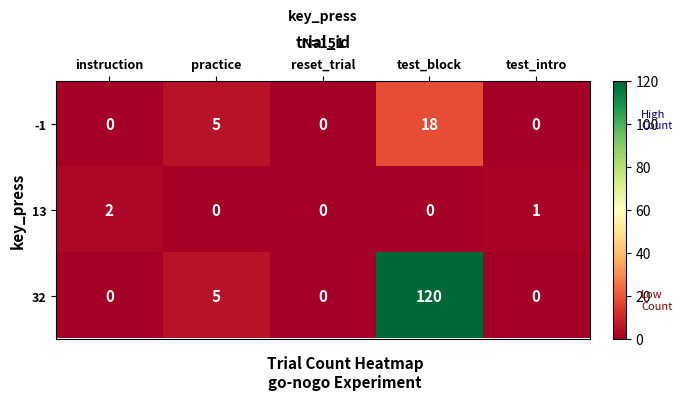

Rank the series by their maximum value, from lowest to highest.

13, -1, 32